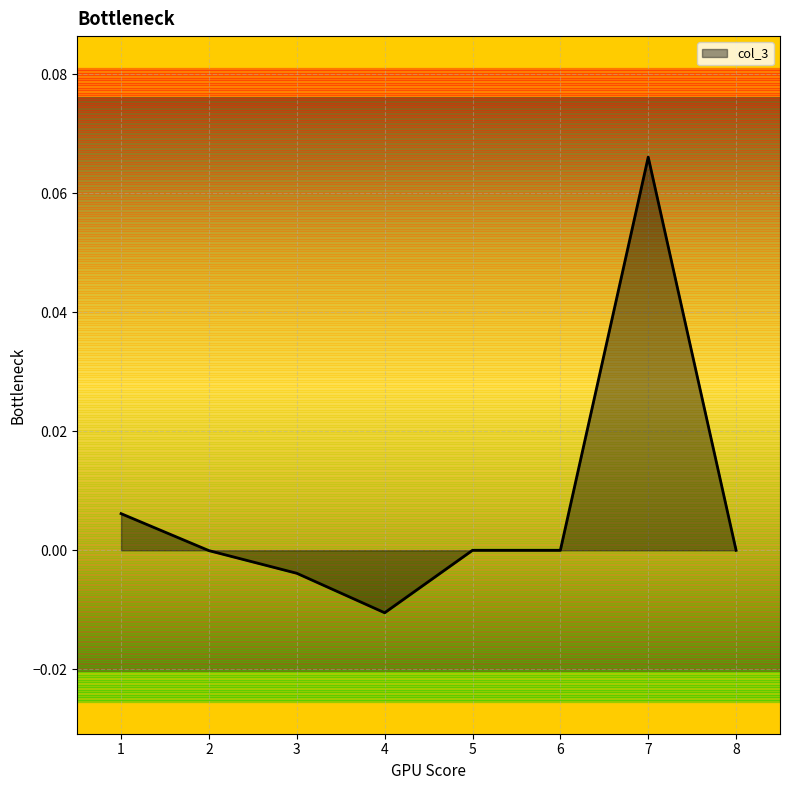

At which category does the data reach its first local valley?

4